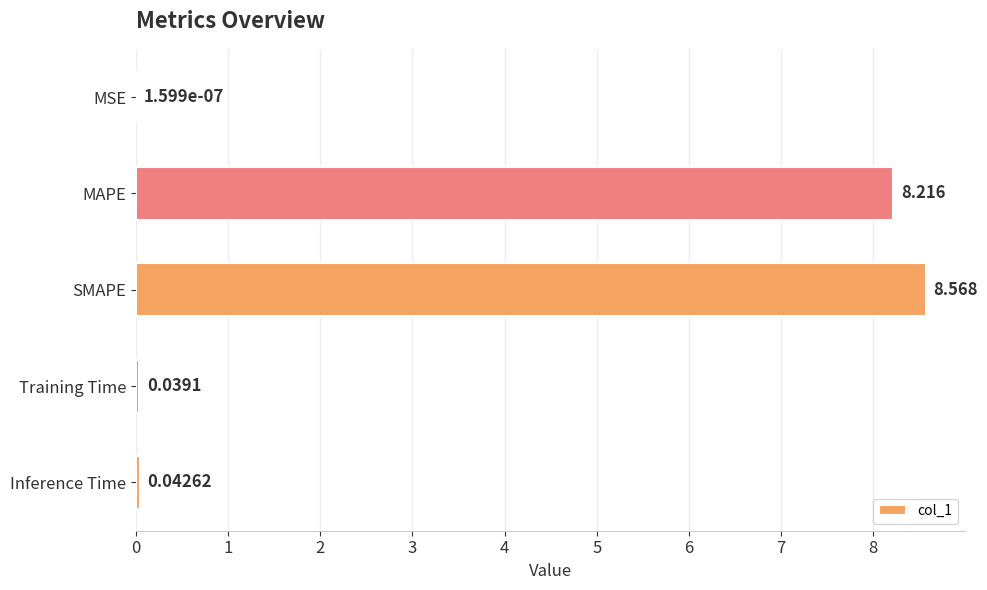

Which has a higher value, MAPE or Training Time?

MAPE